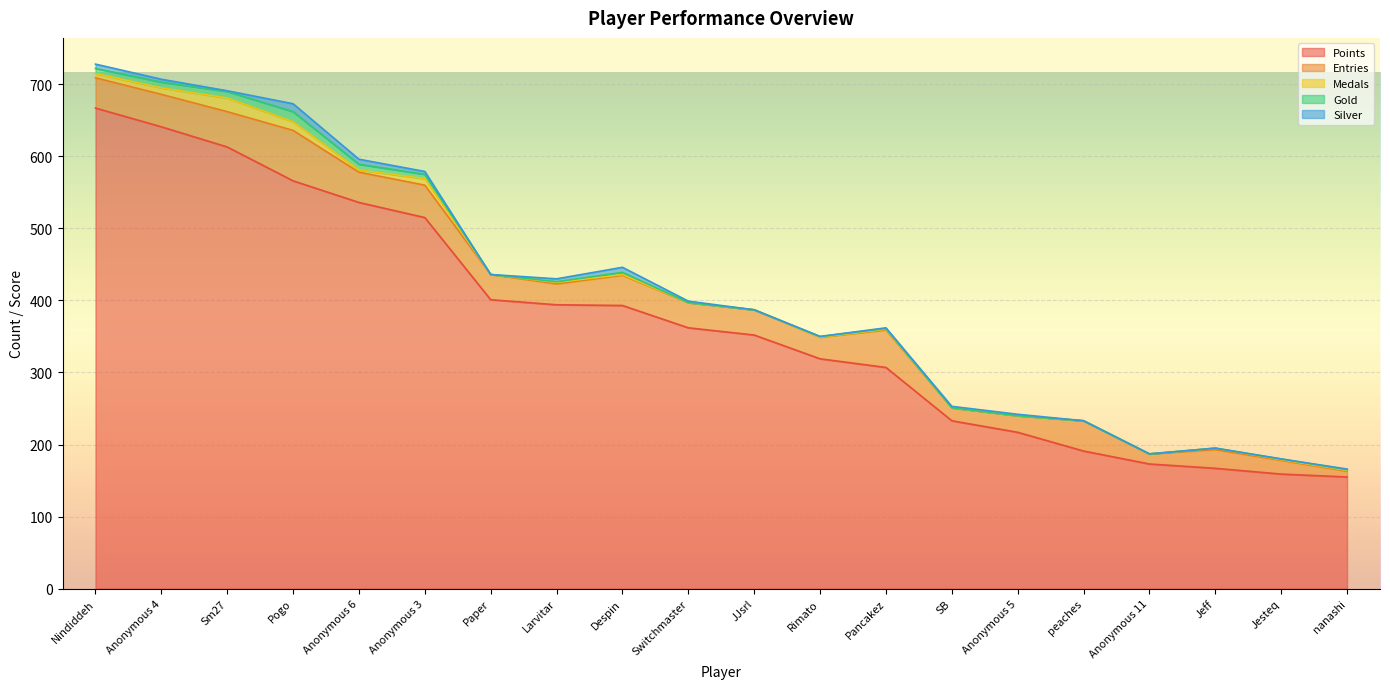

How many values in the Silver series exceed 2?

7